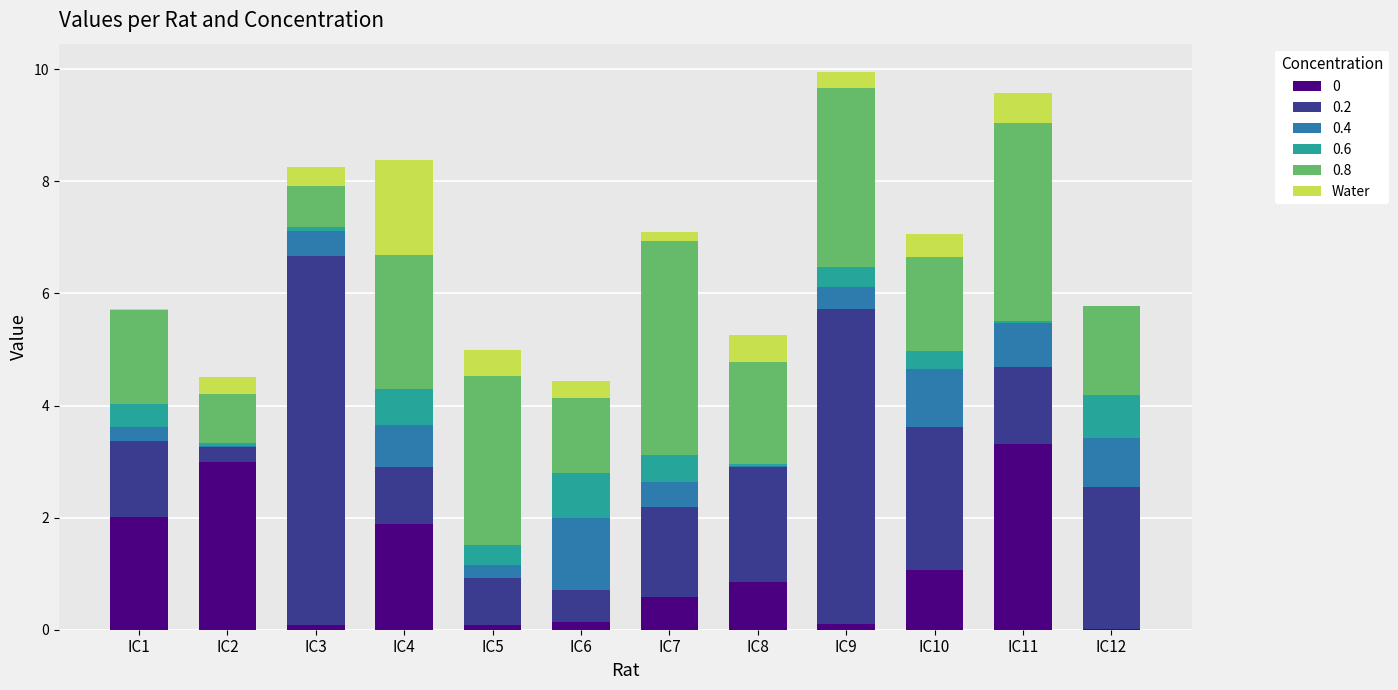

True or false: 0 has a value of 0.0 at IC12.

True